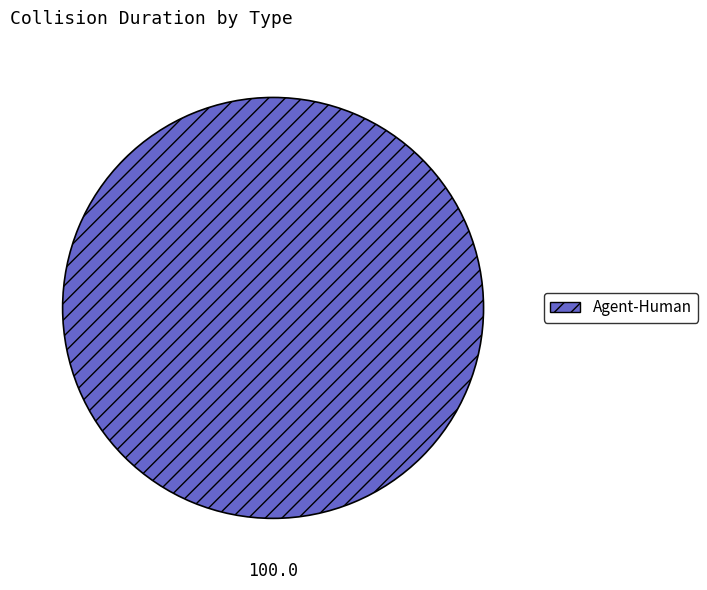

Is there any slice that represents more than half of the pie?

Yes